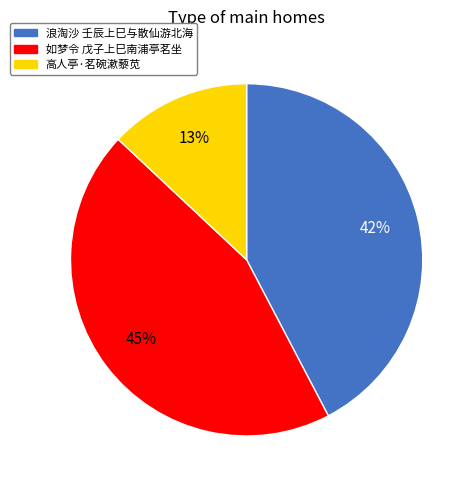

Is there any slice that represents more than half of the pie?

No